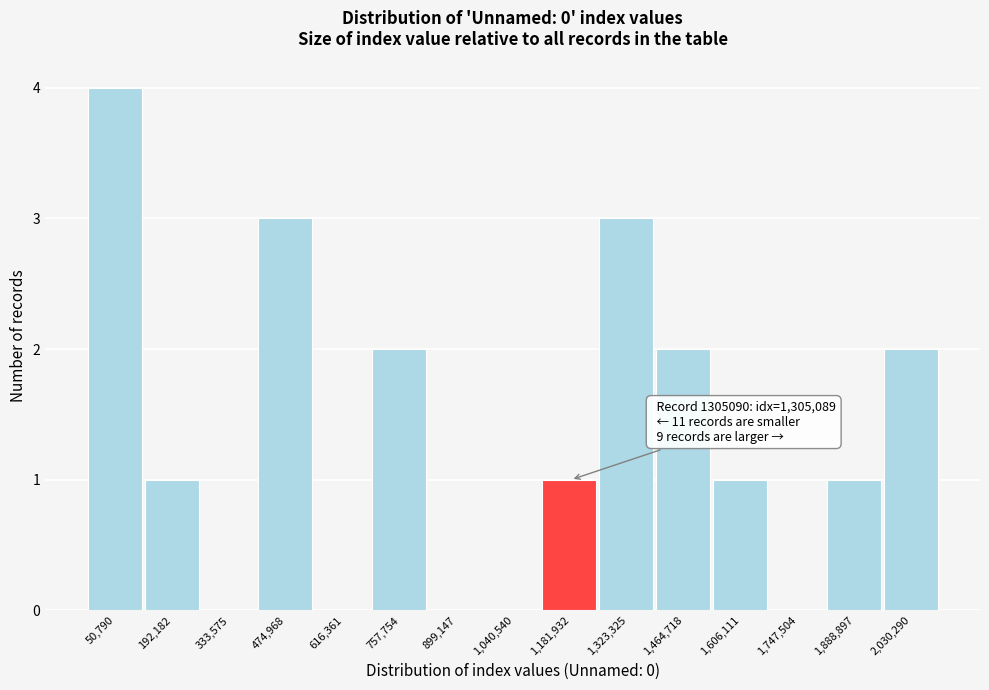

Reading left to right, what are all the values shown in this chart?

50,790=4	192,182=1	333,575=0	474,968=3	616,361=0	757,754=2	899,147=0	1,040,540=0	1,181,932=1	1,323,325=3	1,464,718=2	1,606,111=1	1,747,504=0	1,888,897=1	2,030,290=2